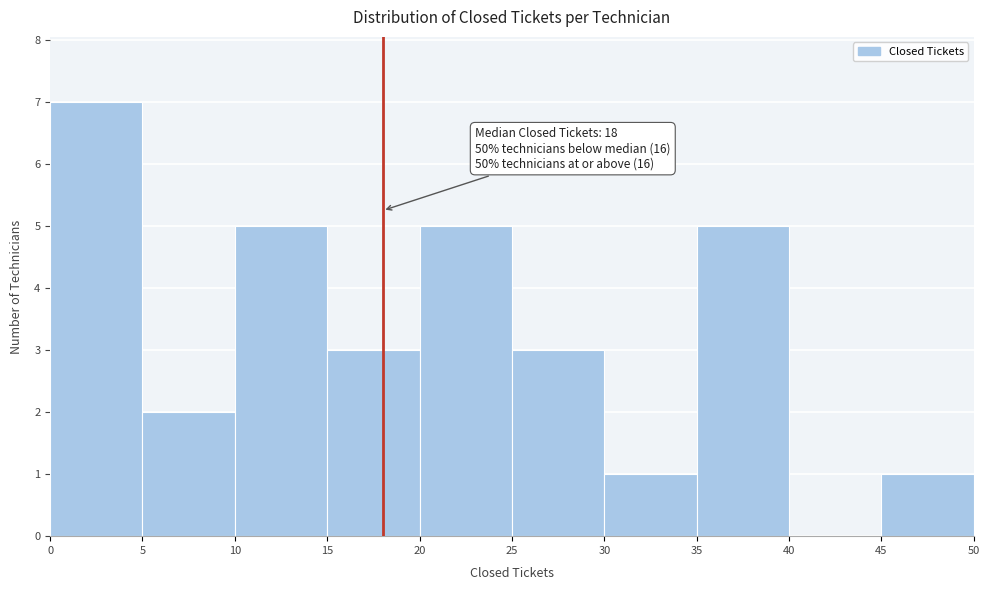

Over which range of the x-axis is the bar tallest?

0 to 5